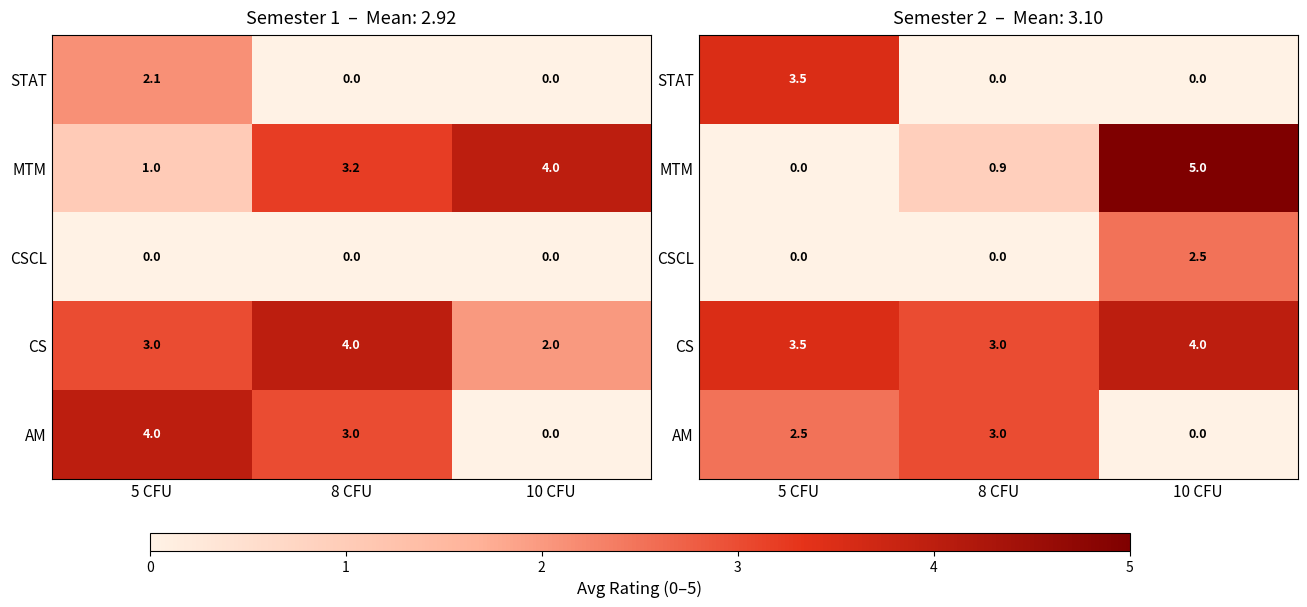

How many values in CSCL are above zero?

1